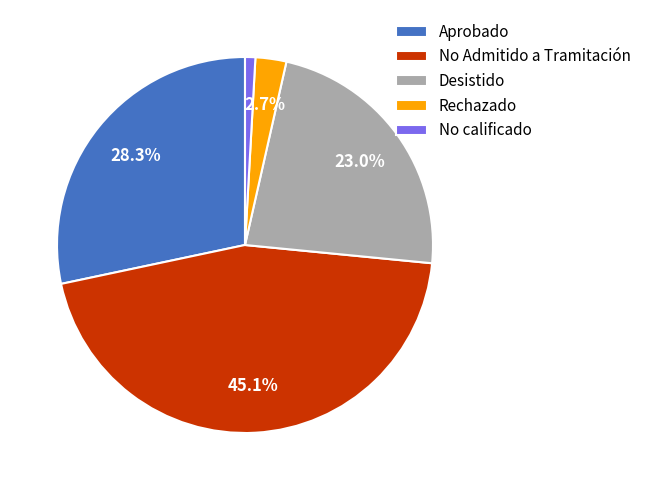

Do Aprobado and No Admitido a Tramitación together represent more than half of the pie?

Yes